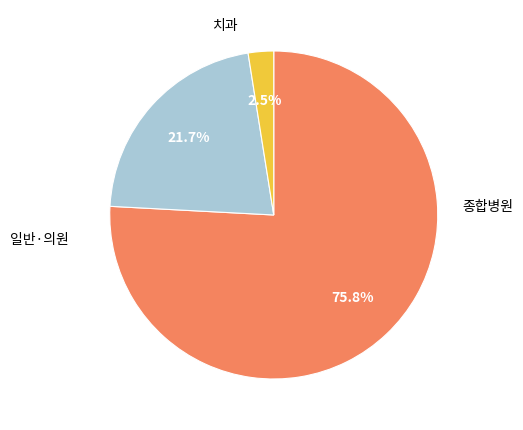

Is there a majority slice in this chart?

Yes